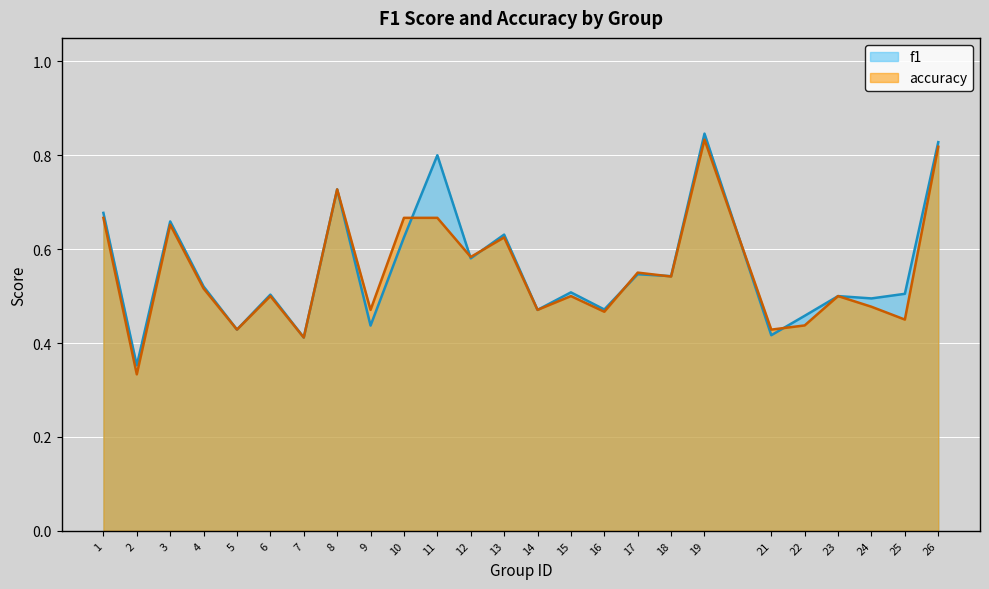

Which series changed the most between 14 and 23?

f1